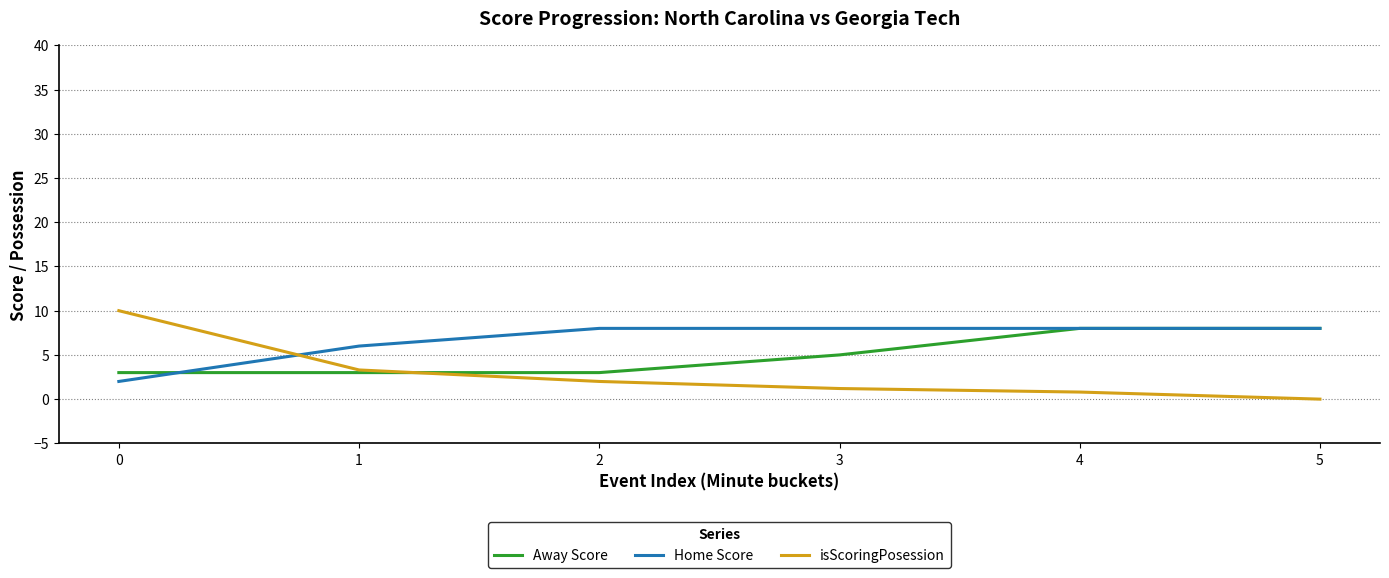

Does the chart display data point markers on the line(s)?

No